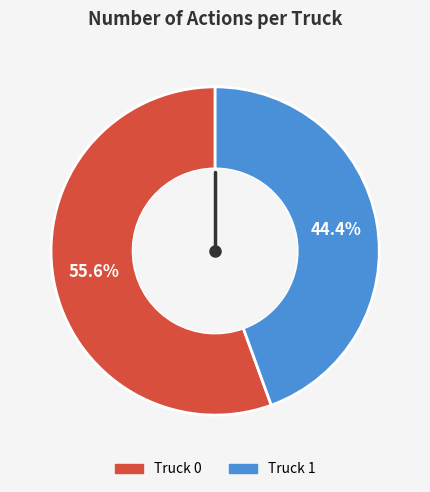

Between Truck 1 and Truck 0, which is larger?

Truck 0